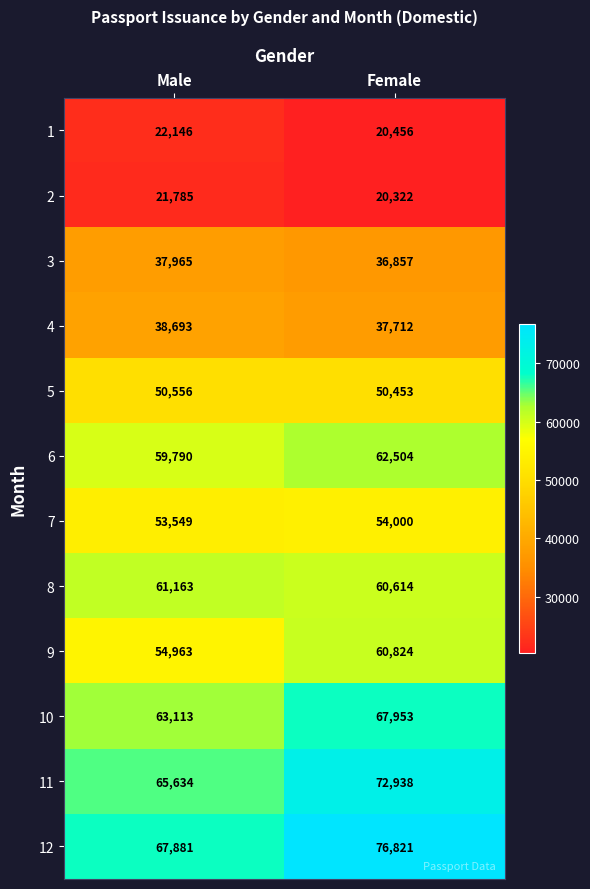

At which label is 4 closest to 38202?

Female